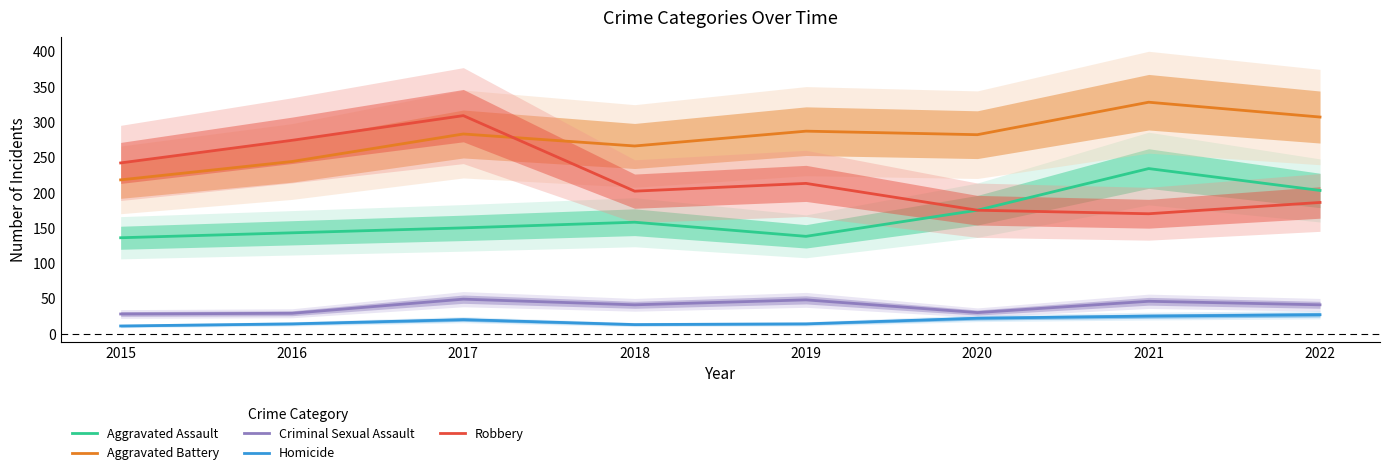

What is the difference between the maximum and second lowest values in the Robbery series?

134